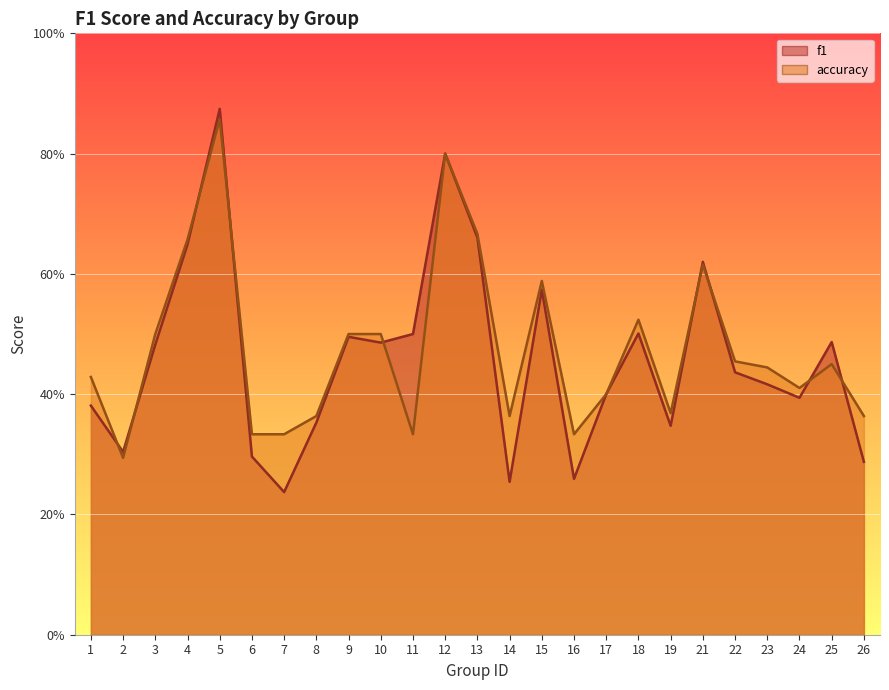

What is the difference between the f1 values at 13 and 3?

0.2